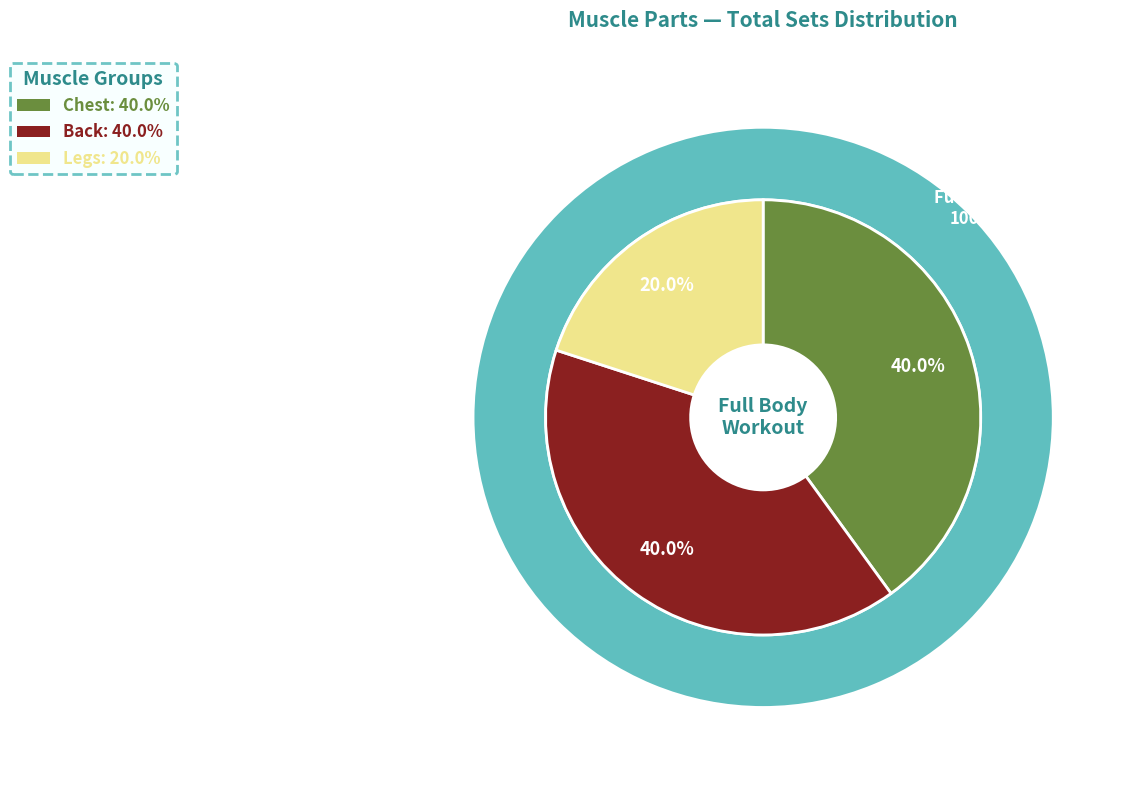

How many slices are in this pie chart?

3